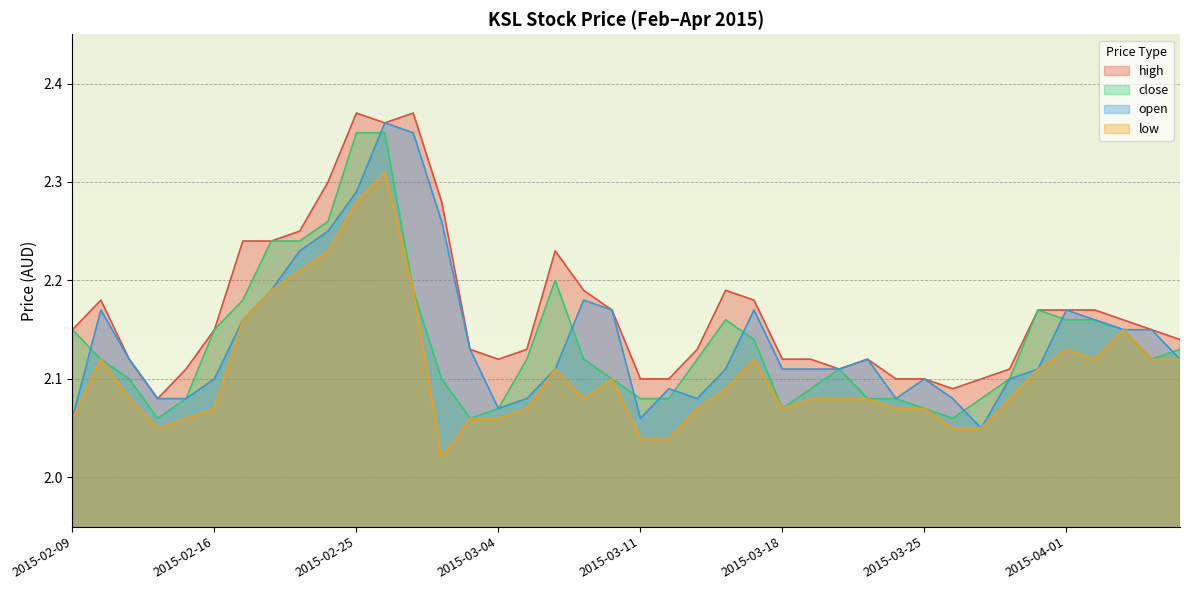

What is the sum of the low values at 2015-02-11 and 2015-03-23?

4.2